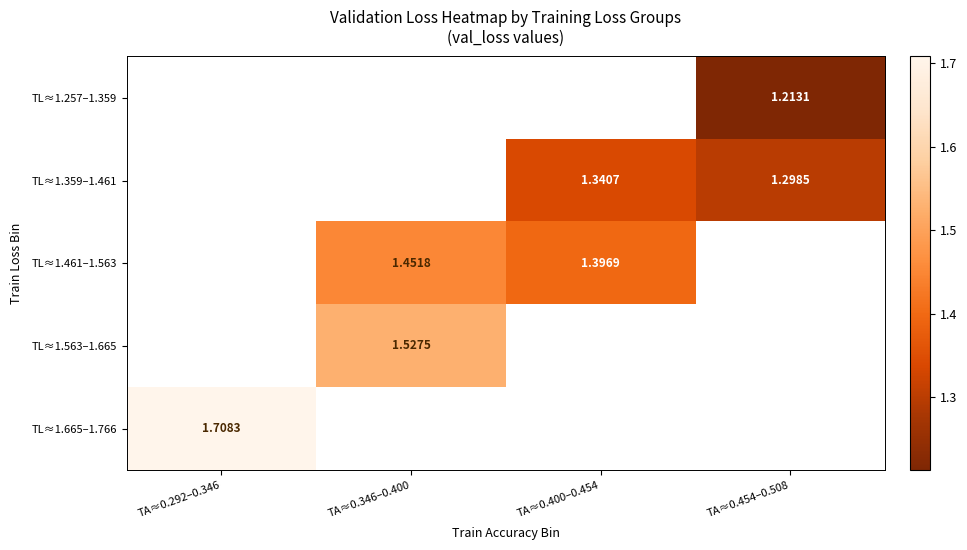

How many positive values does the TL≈1.359–1.461 series have?

2